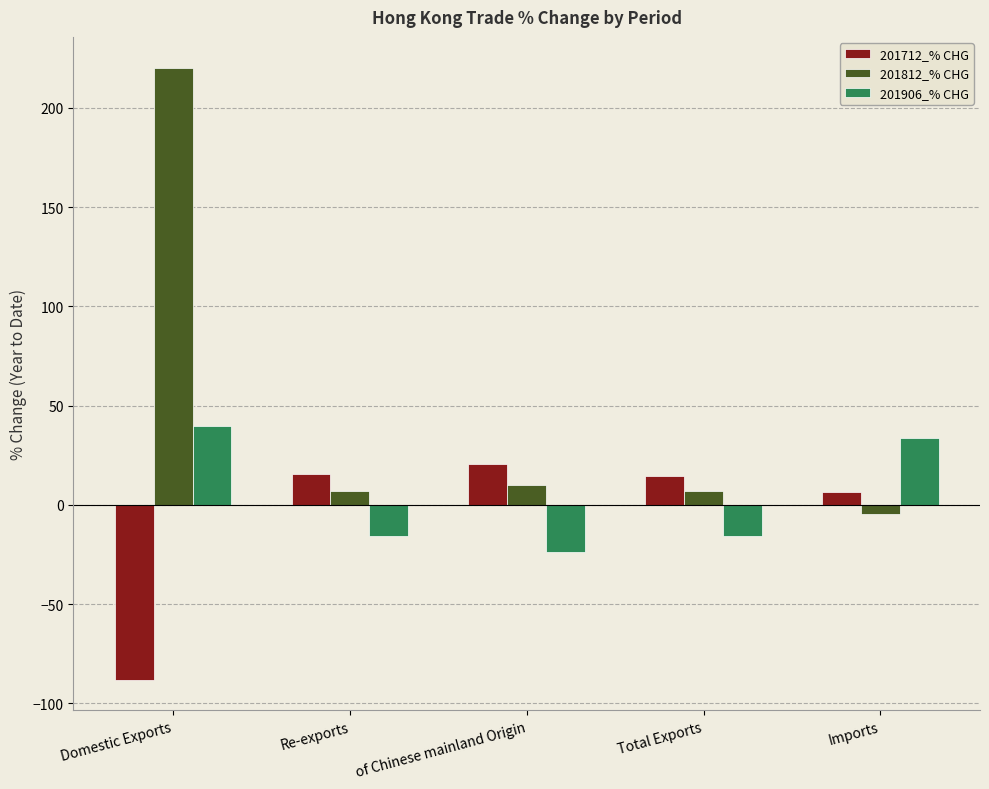

At which category is the sum across all series the highest?

Domestic Exports